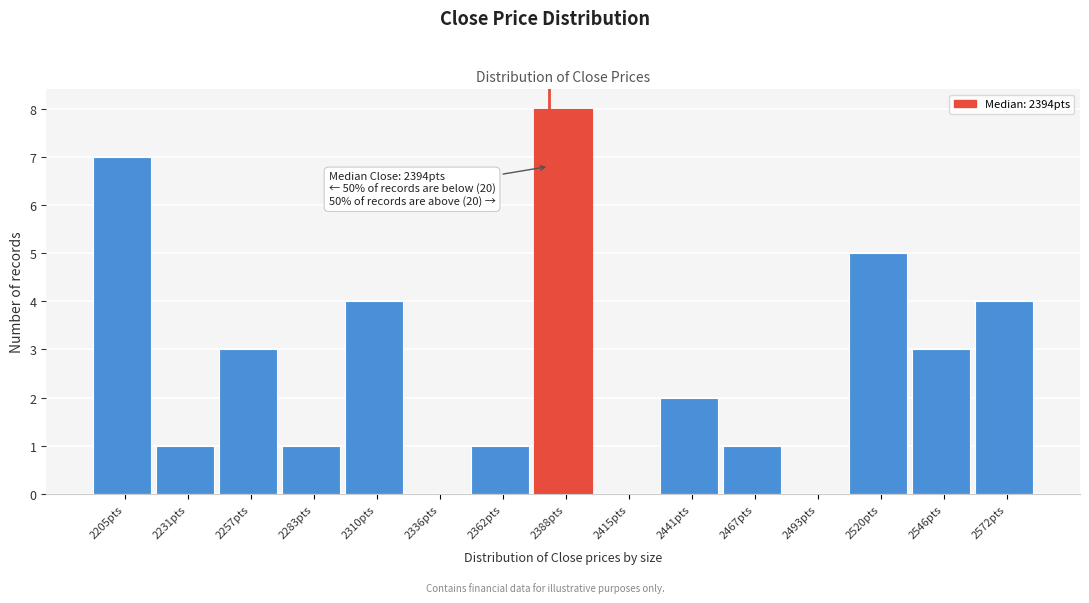

Reading left to right, what are all the values shown in this chart?

2205pts=7	2231pts=1	2257pts=3	2283pts=1	2310pts=4	2336pts=0	2362pts=1	2388pts=8	2415pts=0	2441pts=2	2467pts=1	2493pts=0	2520pts=5	2546pts=3	2572pts=4